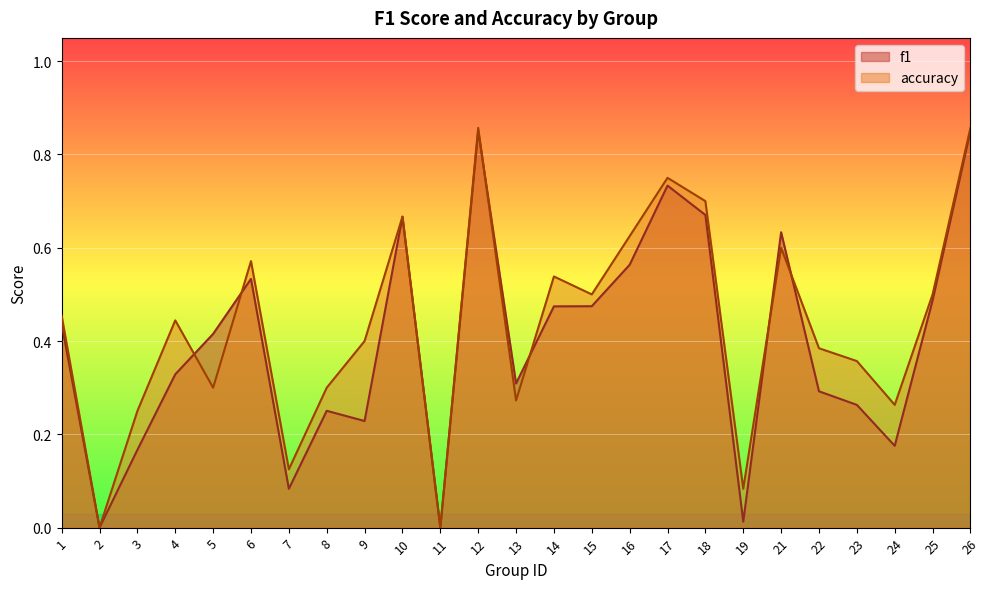

What is the difference between the accuracy values at 15 and 24?

0.2